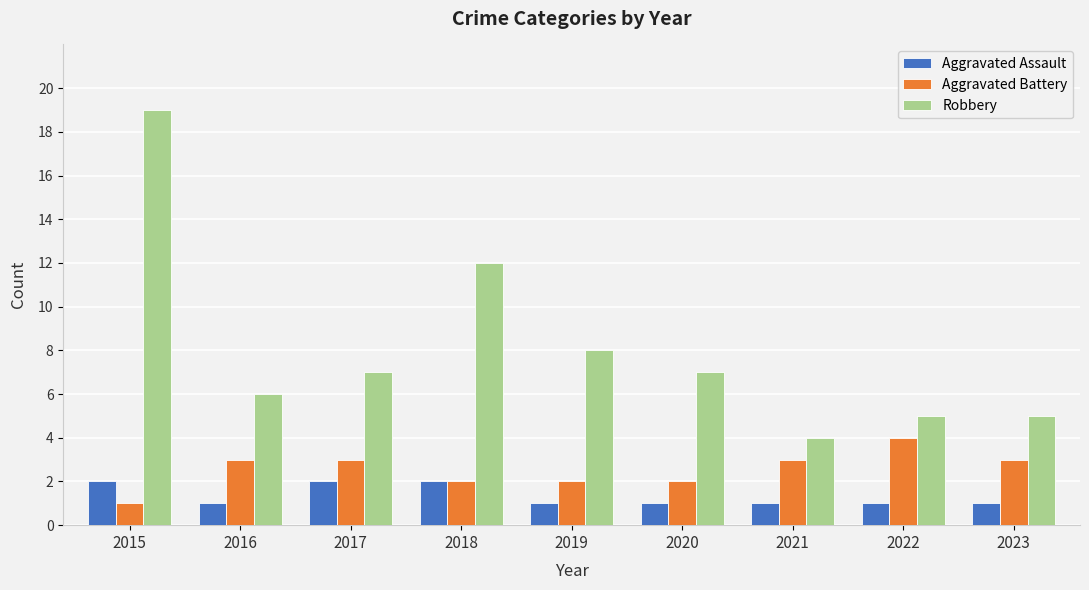

Rank the series by their maximum value, from highest to lowest.

Robbery, Aggravated Battery, Aggravated Assault